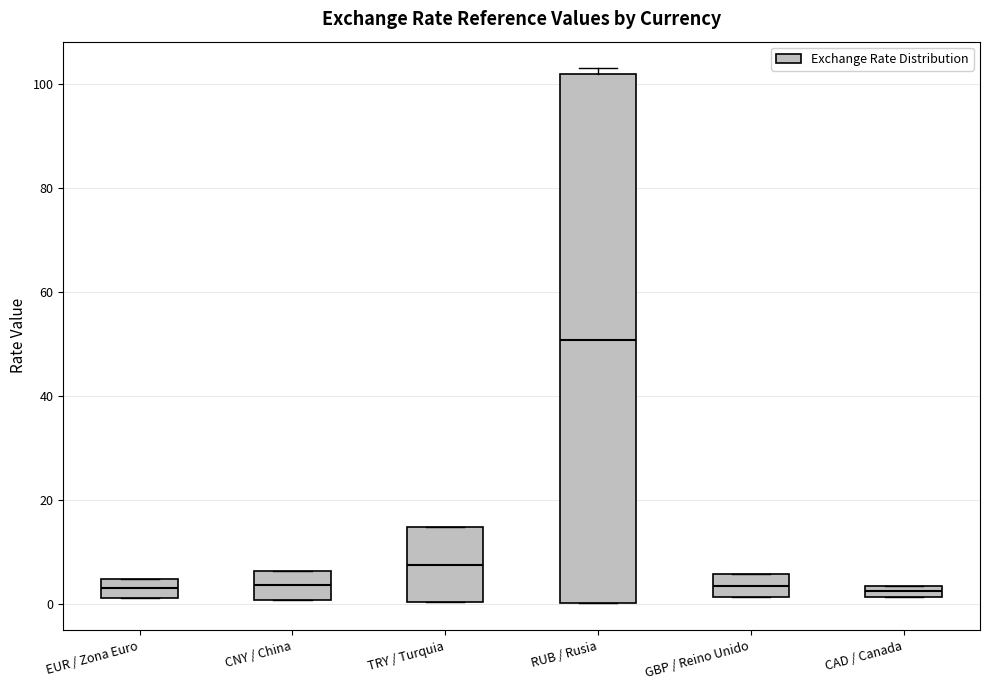

Where is the lower edge of the box for RUB / Rusia on the y-axis? The values are not printed on the chart, so give them approximately, as read against the axis.

0